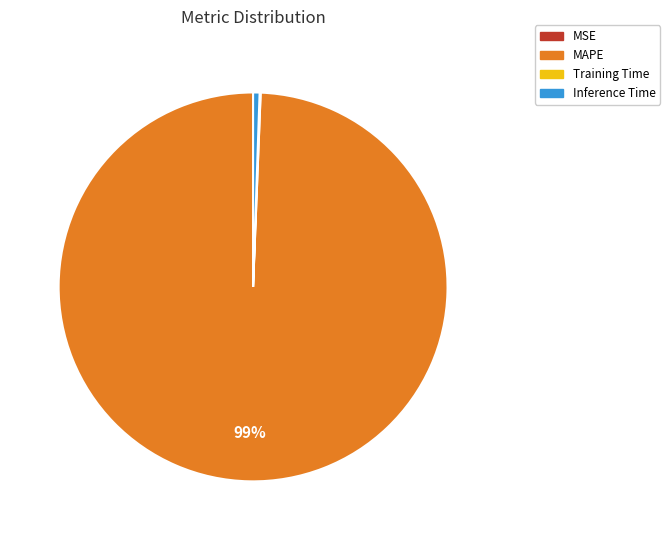

To the nearest percent, what is the difference between the largest and smallest slice percentages?

99%